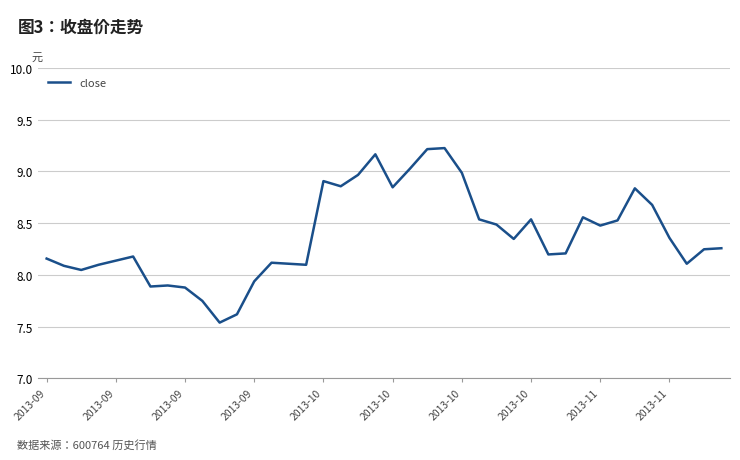

What is the difference between the maximum and minimum values?

1.7